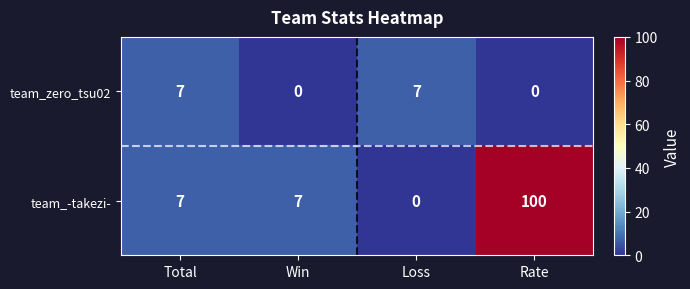

Count the team_zero_tsu02 values in the range 0 to 7.

4